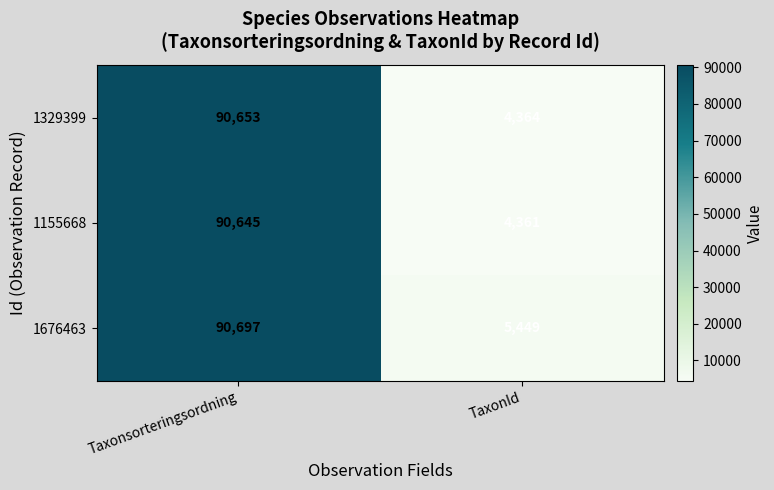

Where is 1329399 nearest to the value 47508?

TaxonId